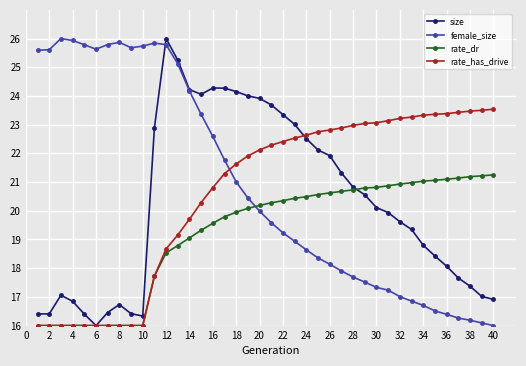

What is the value of the size point at the 6th from the left?

16.0